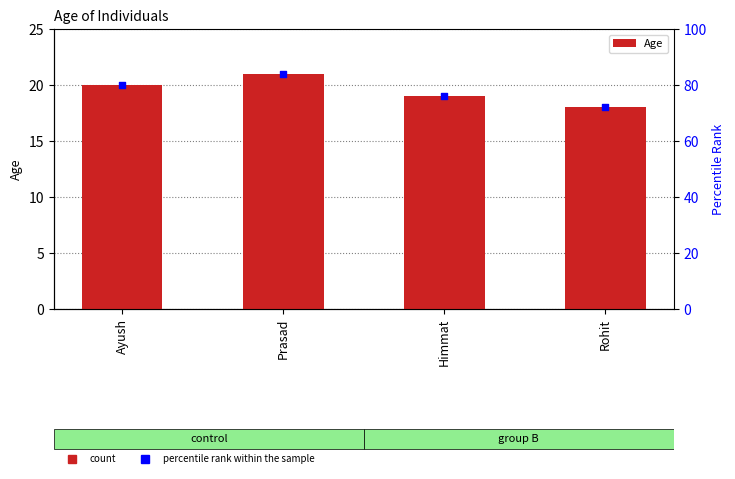

At how many categories does at least one series exceed 51?

4